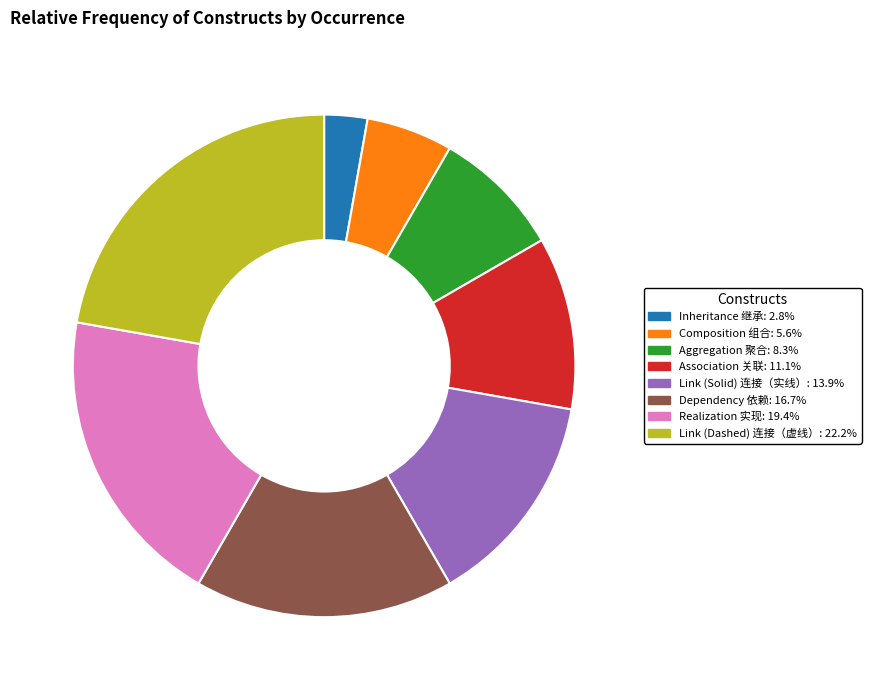

The Aggregation 聚合 slice represents 8% of the pie. True or false?

True